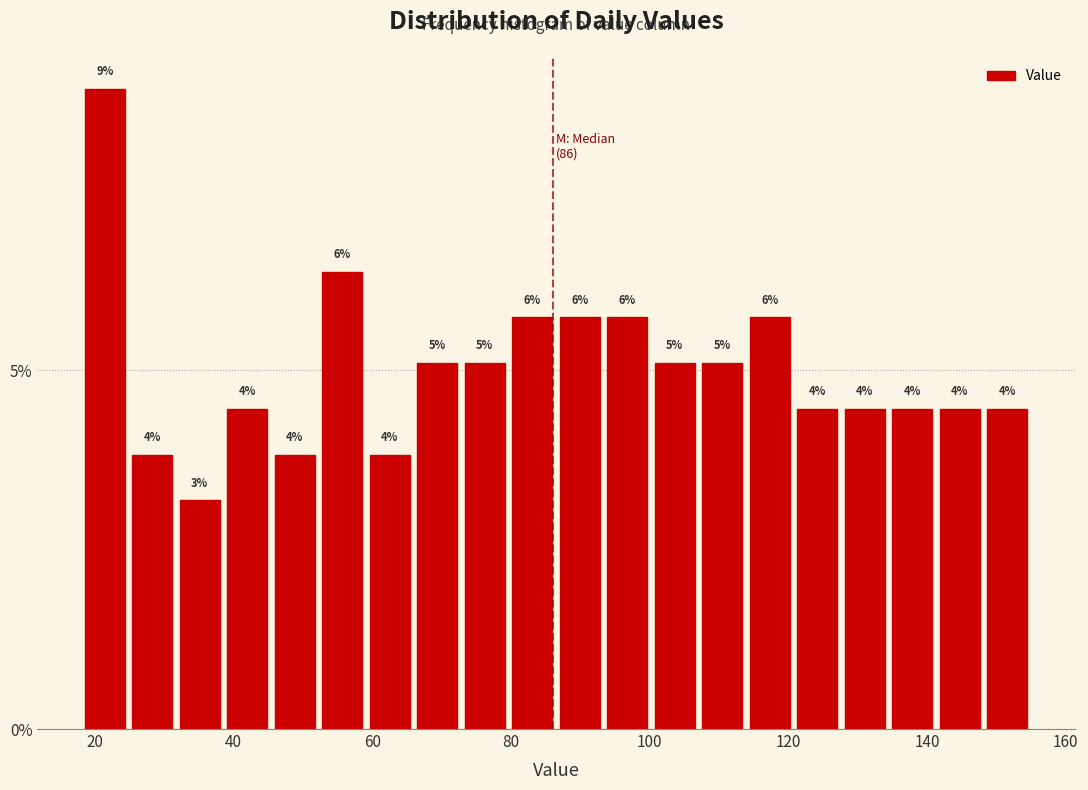

Read against the x-axis, roughly where is the centre of the tallest bar?

22